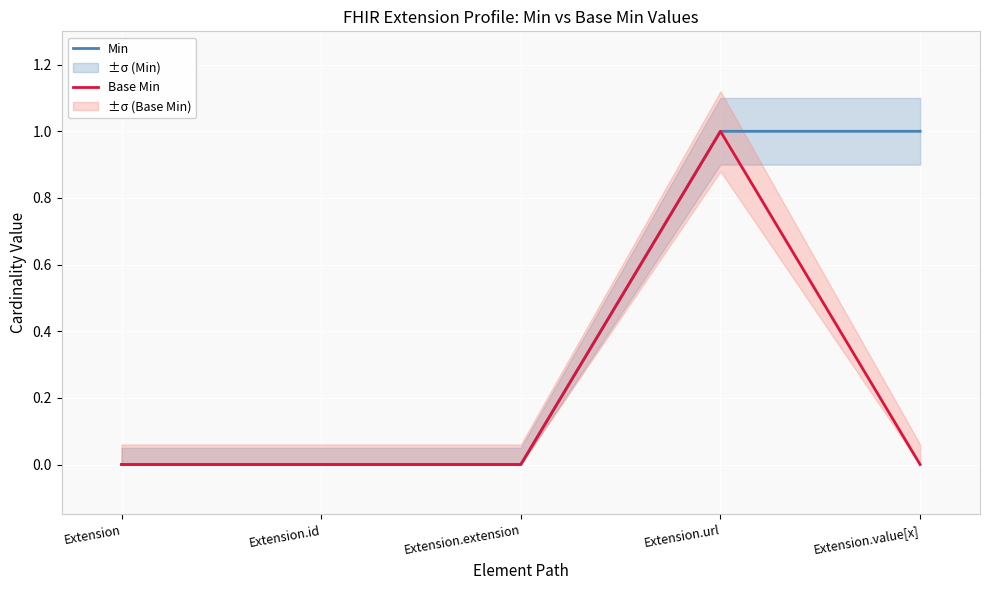

Between Extension.extension and Extension.value[x], which series saw the biggest shift?

Min